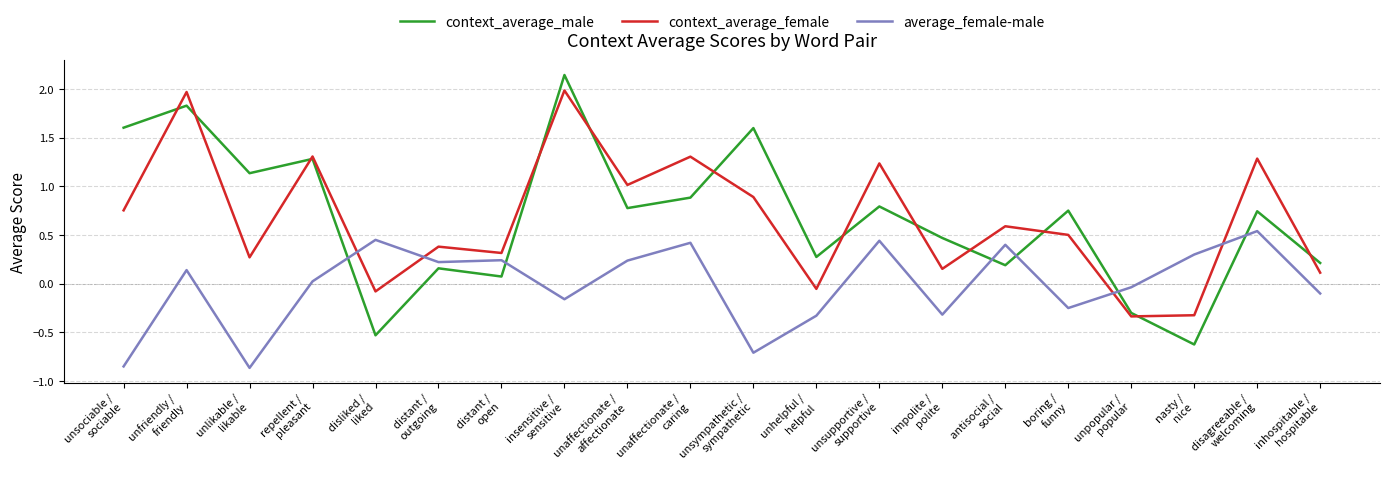

Count the number of data series in this chart.

3